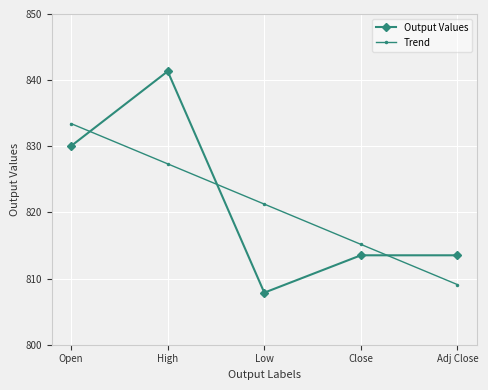

What is the smallest value displayed?

807.9